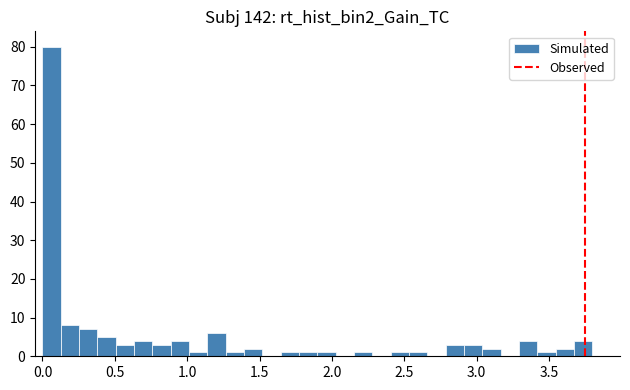

Read against the x-axis, roughly where is the centre of the tallest bar?

0.05